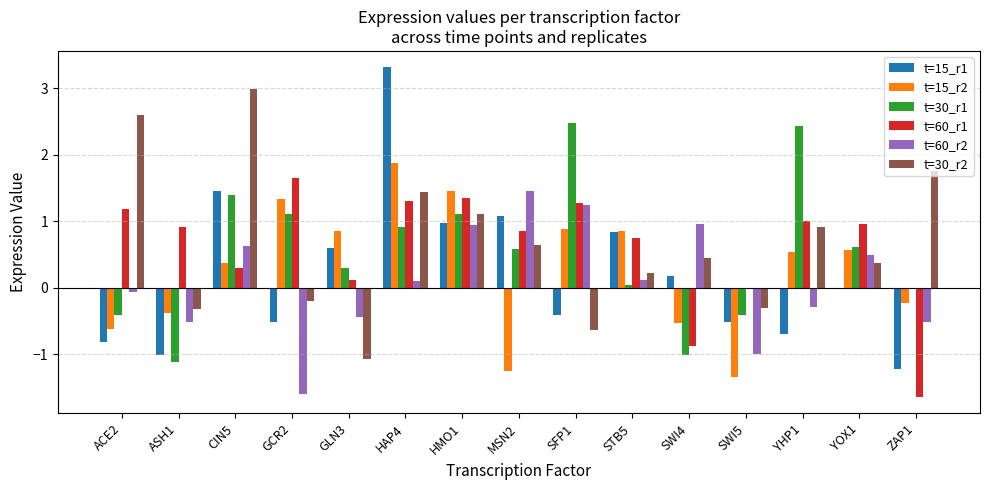

Is the value of t=60_r2 at YOX1 greater than the value of t=30_r2 at MSN2?

No